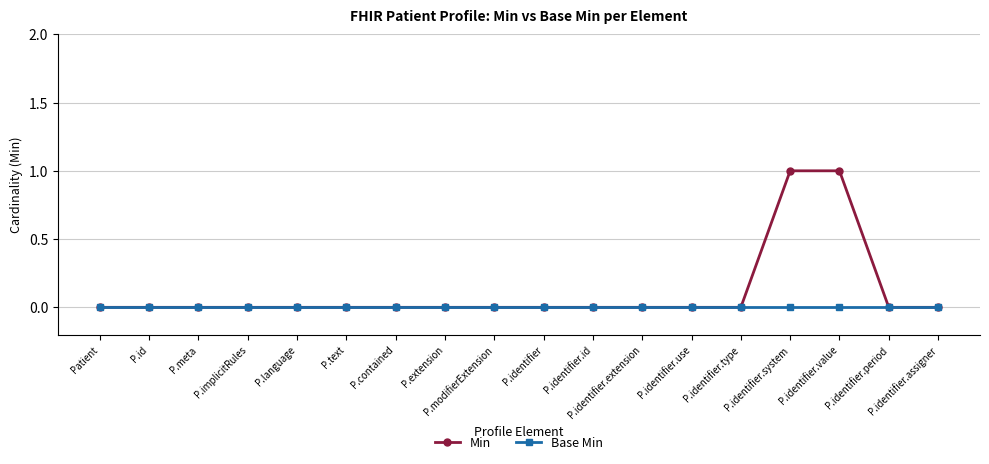

Rank the series by their average value, from lowest to highest.

Base Min, Min